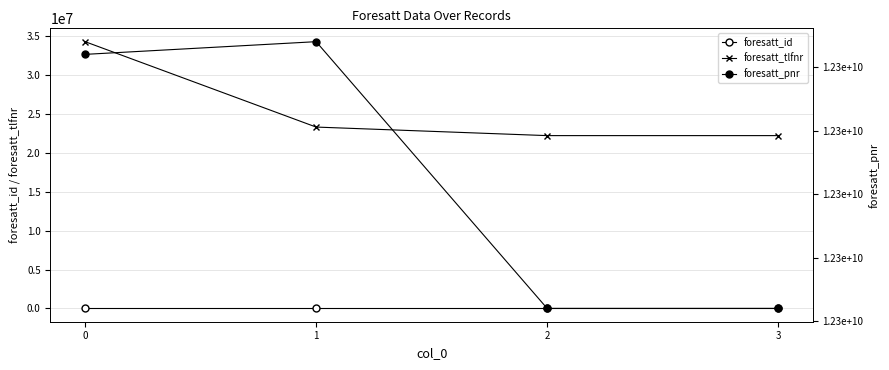

What is the minimum value shown in the chart?

1